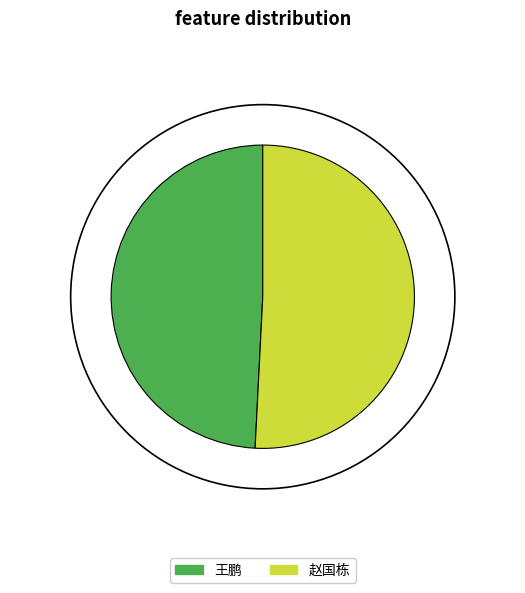

What is the ratio of the value at 赵国栋 to the value at 王鹏?

1.0